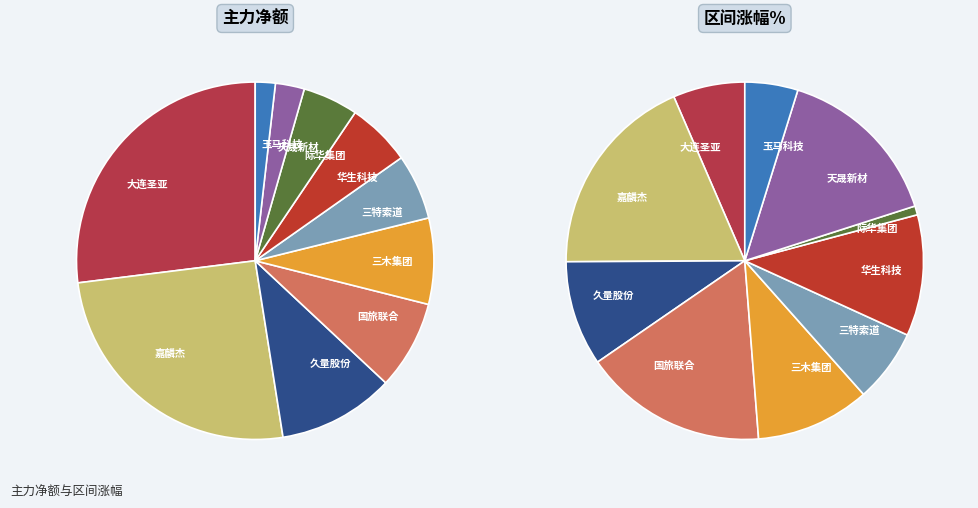

Which slice is the largest?

大连圣亚